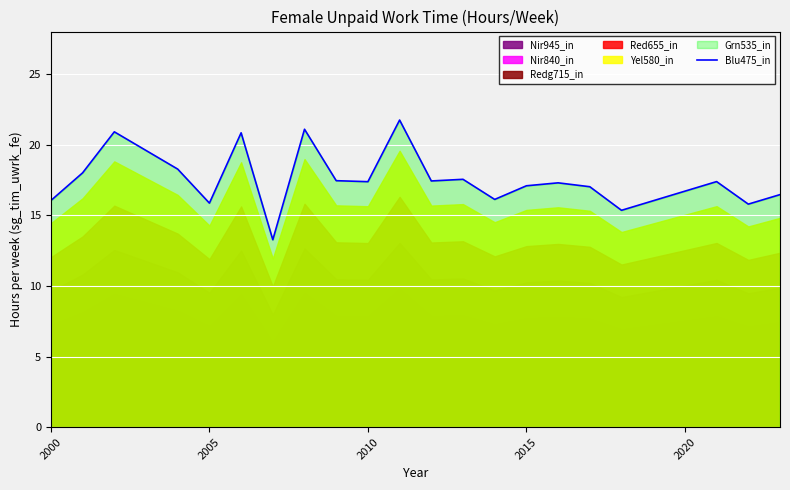

What is the lowest value of the Blu475_in series?

13.3